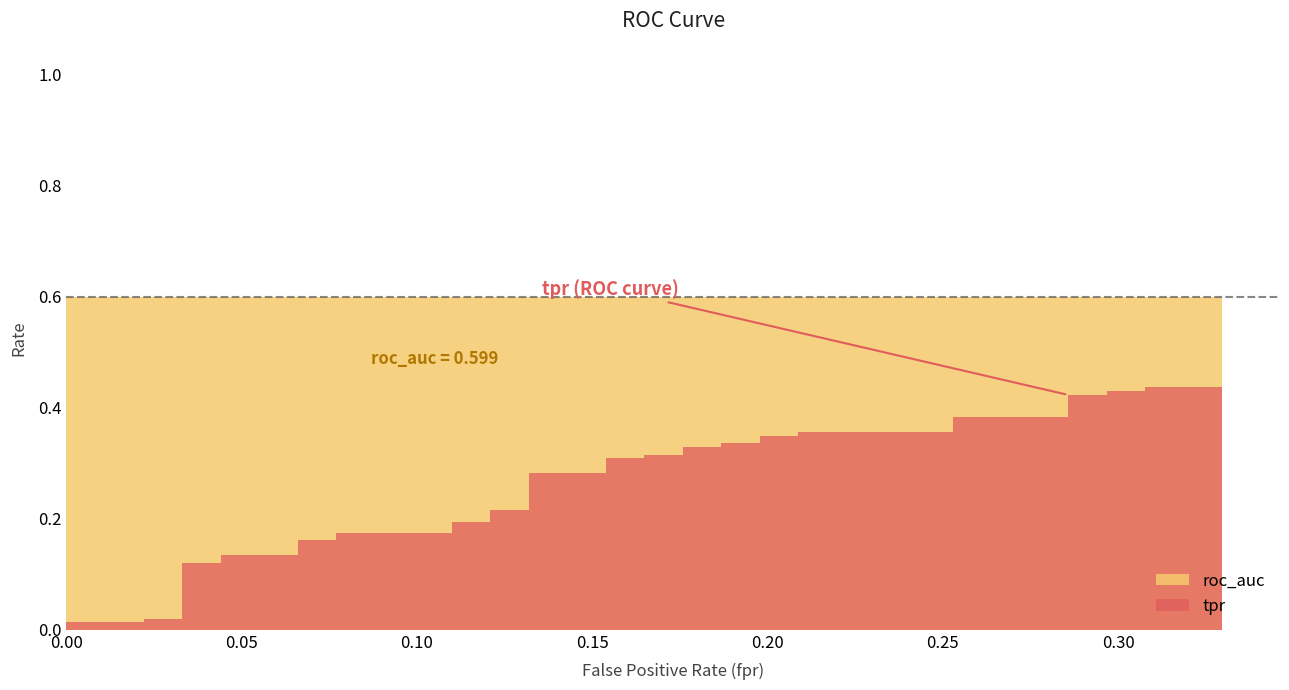

Rank the series by their average value, from lowest to highest.

tpr, roc_auc